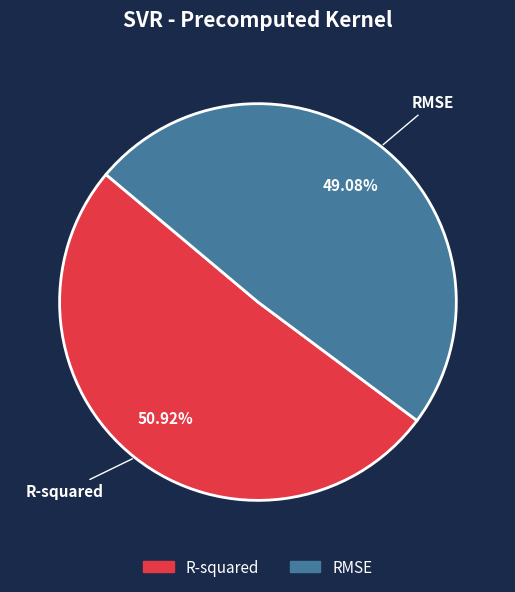

To the nearest percent, what is the average slice percentage?

50%